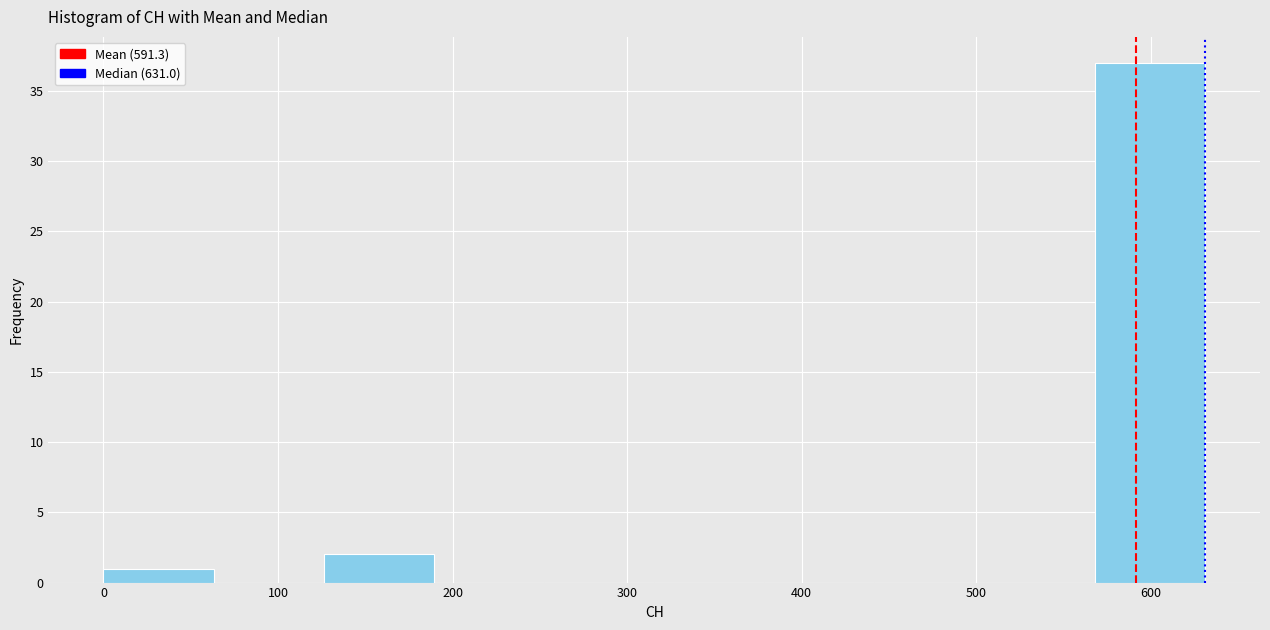

Reading left to right, list every bar in this chart as the range it spans on the x-axis followed by its height. Neither the bar edges nor the heights are printed on the chart, so give them approximately, as read against the axes.

0 to 60: 1
60 to 130: 0
130 to 190: 2
190 to 250: 0
250 to 320: 0
320 to 380: 0
380 to 440: 0
440 to 500: 0
500 to 570: 0
570 to 630: 37